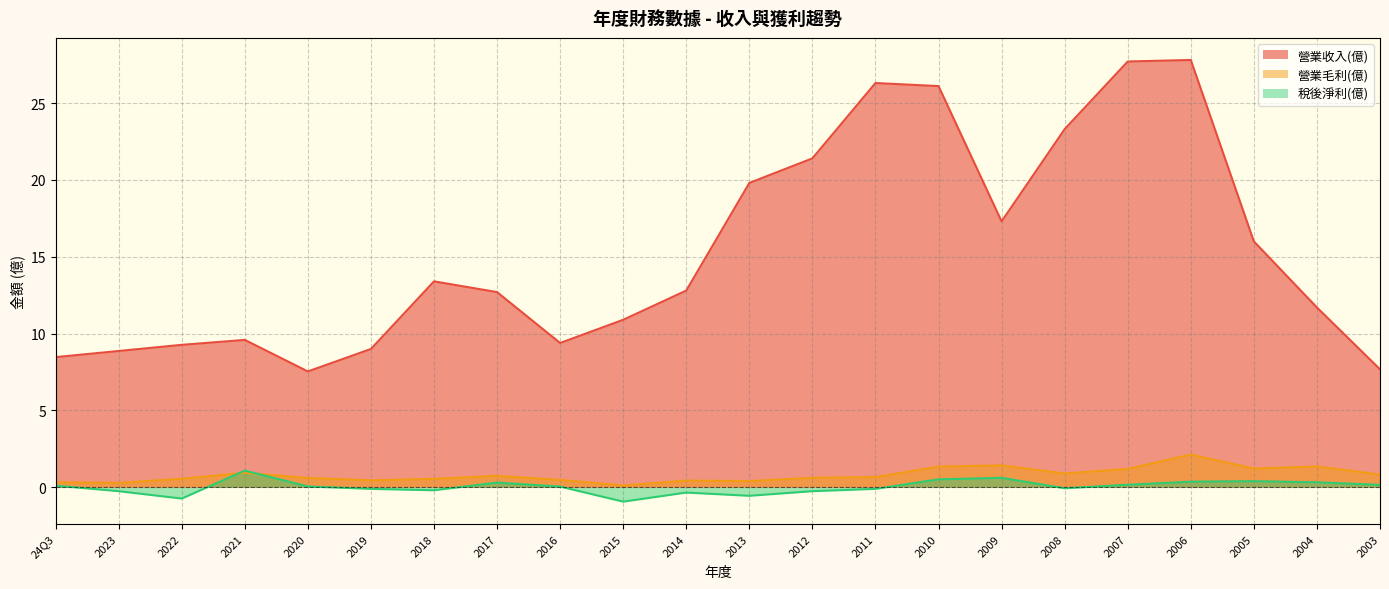

True or false: 營業收入(億) has a value of 2.4 at 2016.

False